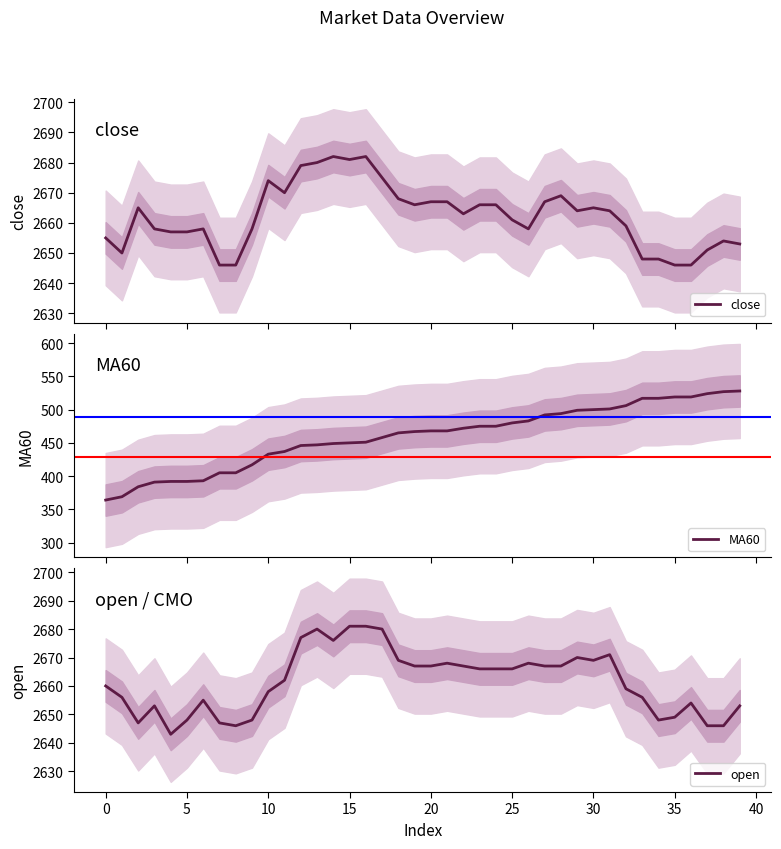

How many values in the open series exceed 2666?

17